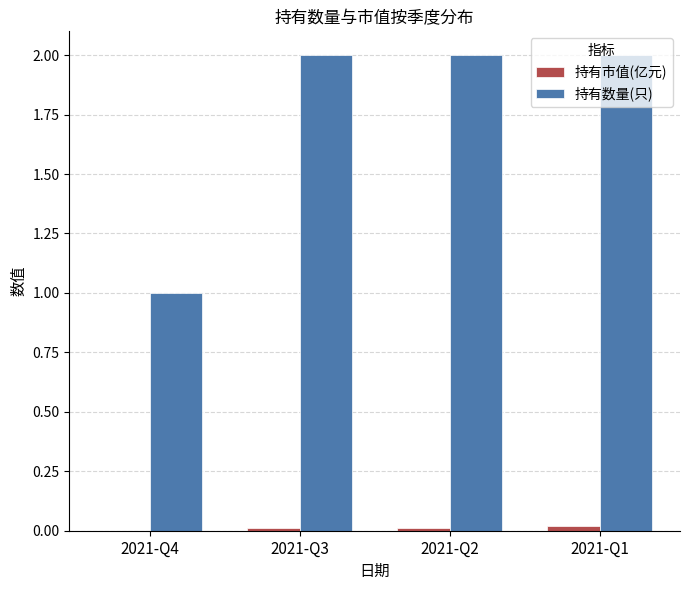

Does the chart contain stacked bars?

No